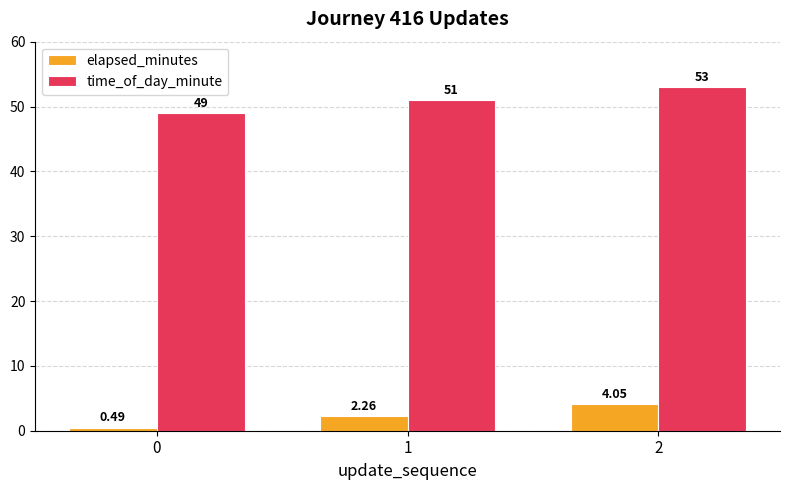

What is the sum of the time_of_day_minute values at 1 and 2?

104.0